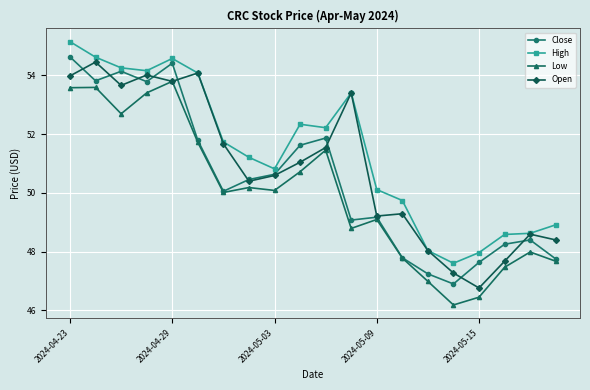

True or false: High and Low cross at least once.

False